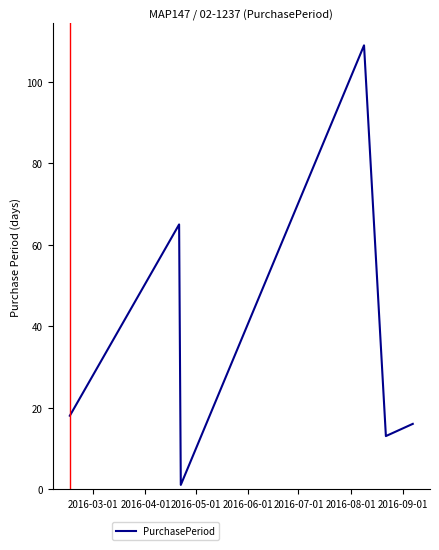

What is the maximum value shown in the chart?

109